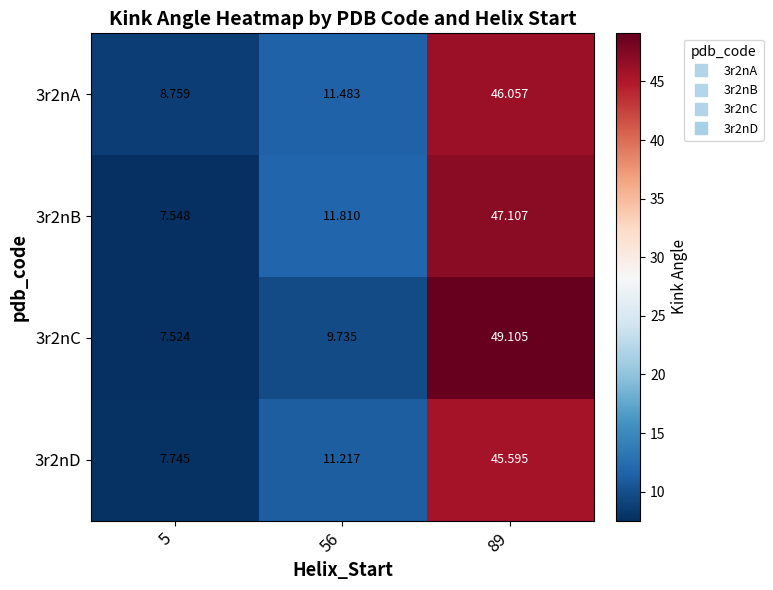

Is the value of 3r2nC at 89 greater than the value of 3r2nB at 89?

Yes